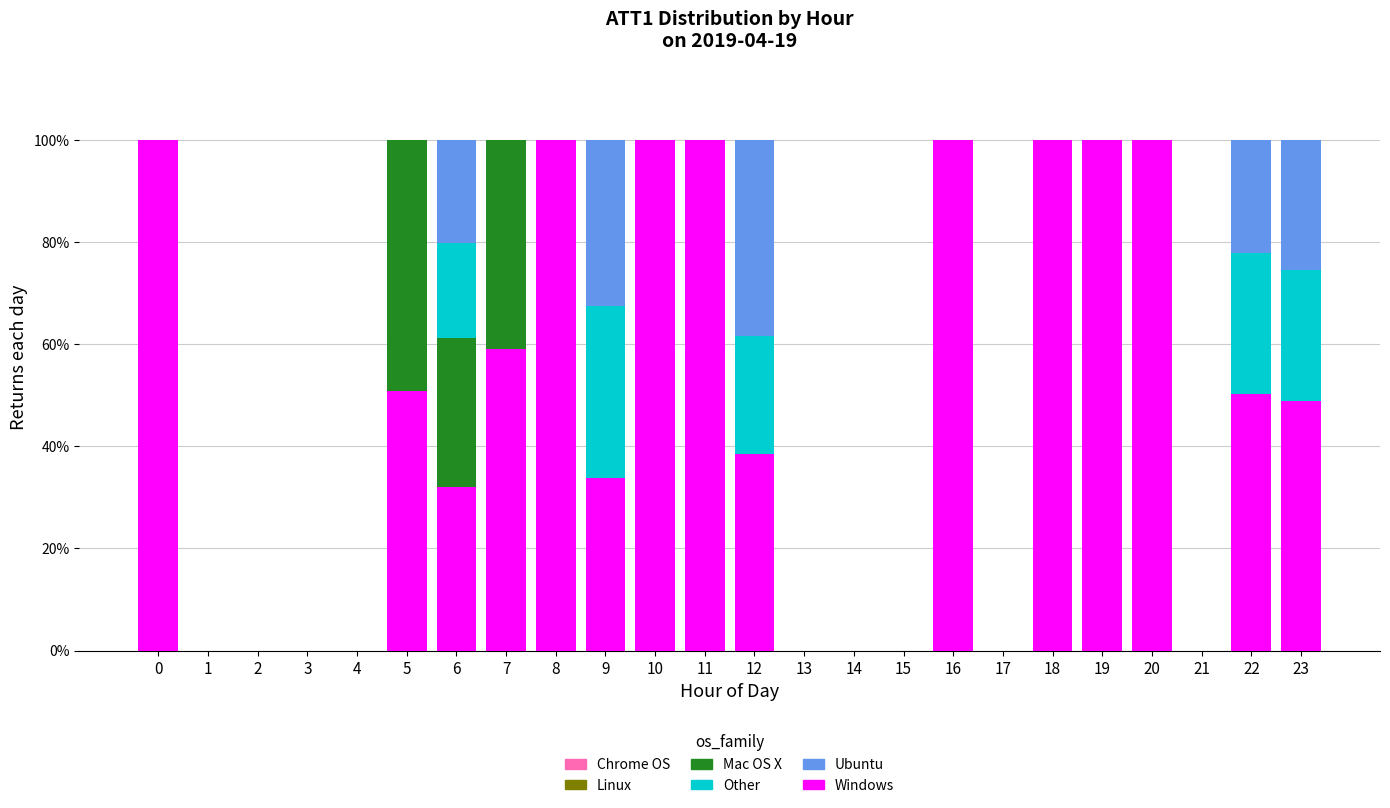

What is the total value across all series at 11?

100.0